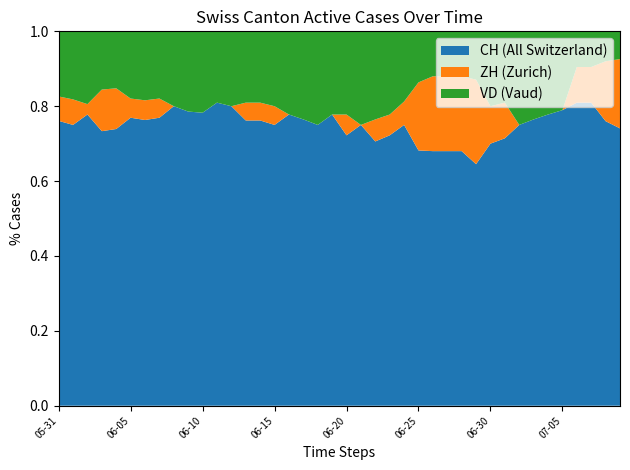

Reading right to left, what are all the values shown in this chart?

CH: 2020-07-09=20	2020-07-08=19	2020-07-07=17	2020-07-06=17	2020-07-05=15	2020-07-04=14	2020-07-03=13	2020-07-02=12	2020-07-01=15	2020-06-30=14	2020-06-29=20	2020-06-28=17	2020-06-27=17	2020-06-26=17	2020-06-25=15	2020-06-24=12	2020-06-23=13	2020-06-22=12	2020-06-21=12	2020-06-20=13	2020-06-19=14	2020-06-18=12	2020-06-17=13	2020-06-16=14	2020-06-15=15	2020-06-14=16	2020-06-13=16	2020-06-12=16	2020-06-11=17	2020-06-10=18	2020-06-09=22	2020-06-08=24	2020-06-07=30	2020-06-06=29	2020-06-05=30	2020-06-04=34	2020-06-03=33	2020-06-02=28	2020-06-01=33	2020-05-31=35
ZH: 2020-07-09=5	2020-07-08=4	2020-07-07=2	2020-07-06=2	2020-07-05=0	2020-07-04=0	2020-07-03=0	2020-07-02=0	2020-07-01=2	2020-06-30=2	2020-06-29=7	2020-06-28=5	2020-06-27=5	2020-06-26=5	2020-06-25=4	2020-06-24=1	2020-06-23=1	2020-06-22=1	2020-06-21=0	2020-06-20=1	2020-06-19=0	2020-06-18=0	2020-06-17=0	2020-06-16=0	2020-06-15=1	2020-06-14=1	2020-06-13=1	2020-06-12=0	2020-06-11=0	2020-06-10=0	2020-06-09=0	2020-06-08=0	2020-06-07=2	2020-06-06=2	2020-06-05=2	2020-06-04=5	2020-06-03=5	2020-06-02=1	2020-06-01=3	2020-05-31=3
VD: 2020-07-09=2	2020-07-08=2	2020-07-07=2	2020-07-06=2	2020-07-05=4	2020-07-04=4	2020-07-03=4	2020-07-02=4	2020-07-01=4	2020-06-30=4	2020-06-29=4	2020-06-28=3	2020-06-27=3	2020-06-26=3	2020-06-25=3	2020-06-24=3	2020-06-23=4	2020-06-22=4	2020-06-21=4	2020-06-20=4	2020-06-19=4	2020-06-18=4	2020-06-17=4	2020-06-16=4	2020-06-15=4	2020-06-14=4	2020-06-13=4	2020-06-12=4	2020-06-11=4	2020-06-10=5	2020-06-09=6	2020-06-08=6	2020-06-07=7	2020-06-06=7	2020-06-05=7	2020-06-04=7	2020-06-03=7	2020-06-02=7	2020-06-01=8	2020-05-31=8